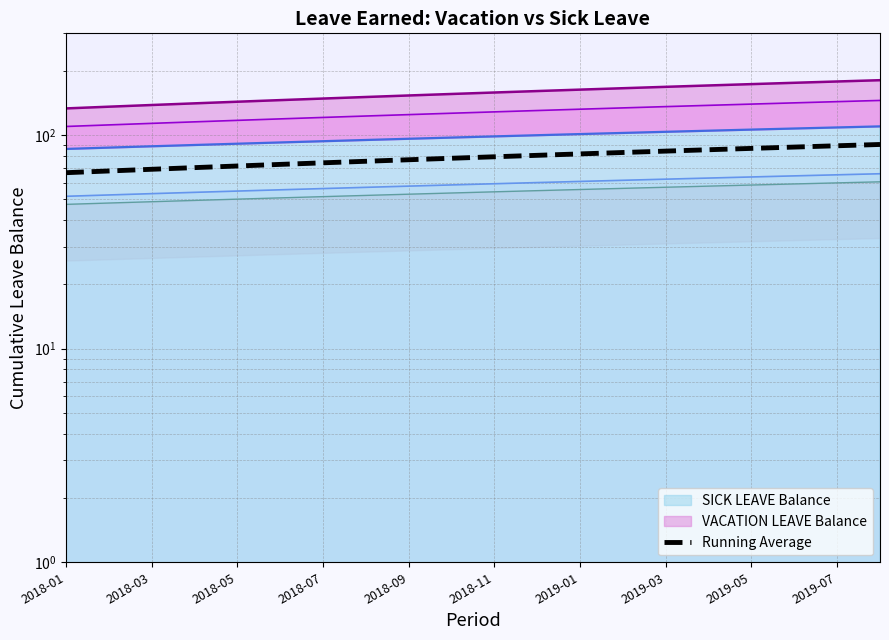

What is the minimum value shown in the chart?

66.8